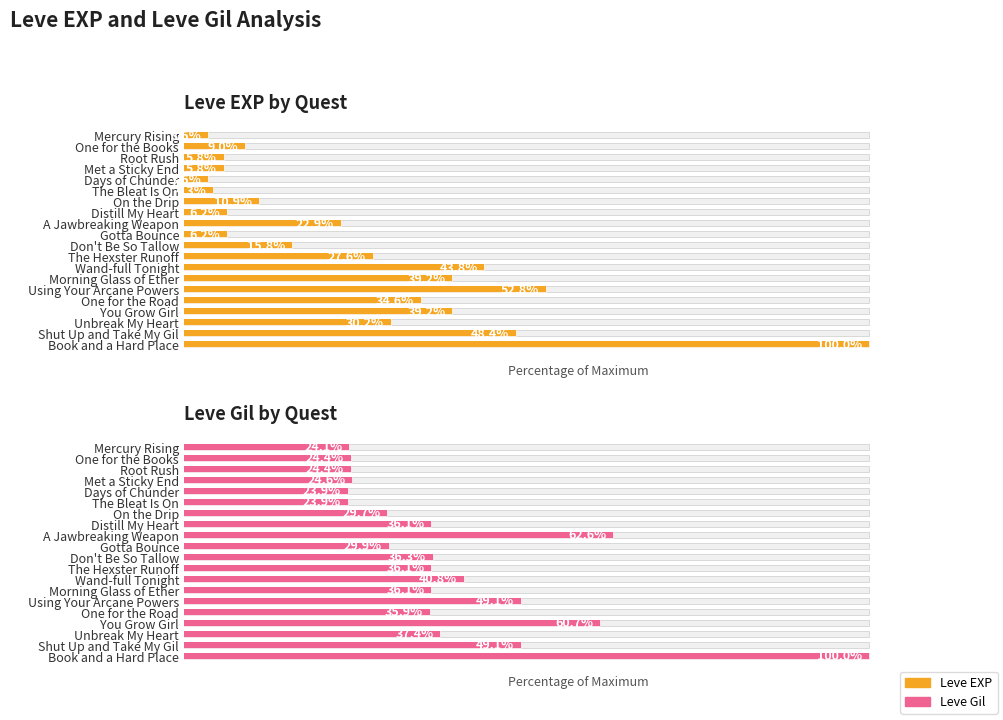

List the labels in order of Leve EXP by Quest value, smallest first.

Mercury Rising, Days of Chunder, The Bleat Is On, Root Rush, Met a Sticky End, Distill My Heart, Gotta Bounce, One for the Books, On the Drip, Don't Be So Tallow, A Jawbreaking Weapon, The Hexster Runoff, Unbreak My Heart, One for the Road, Morning Glass of Ether, You Grow Girl, Wand-full Tonight, Shut Up and Take My Gil, Using Your Arcane Powers, Book and a Hard Place